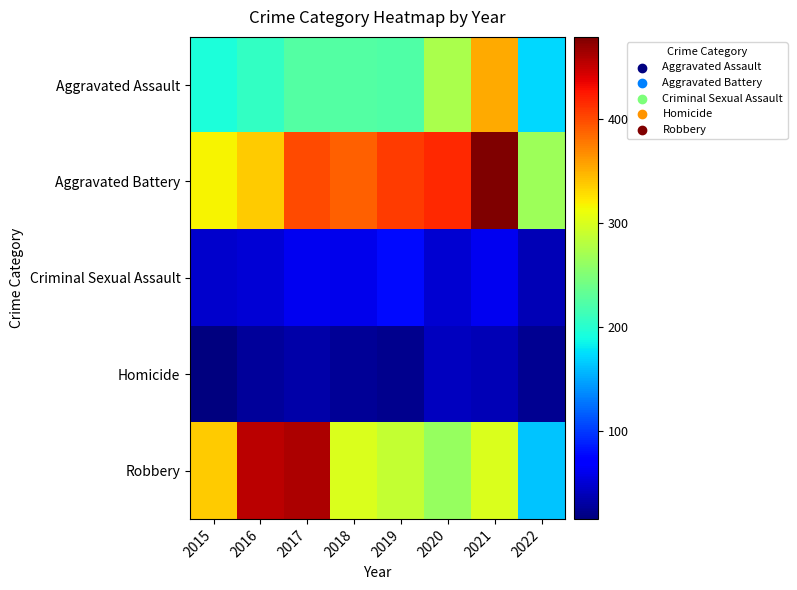

What is the smallest value displayed?

15